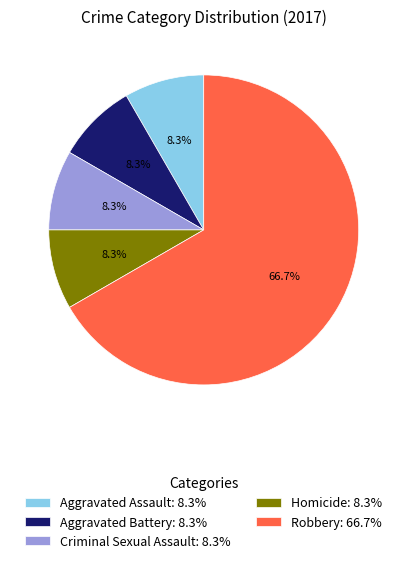

How many slices are in this pie chart?

5